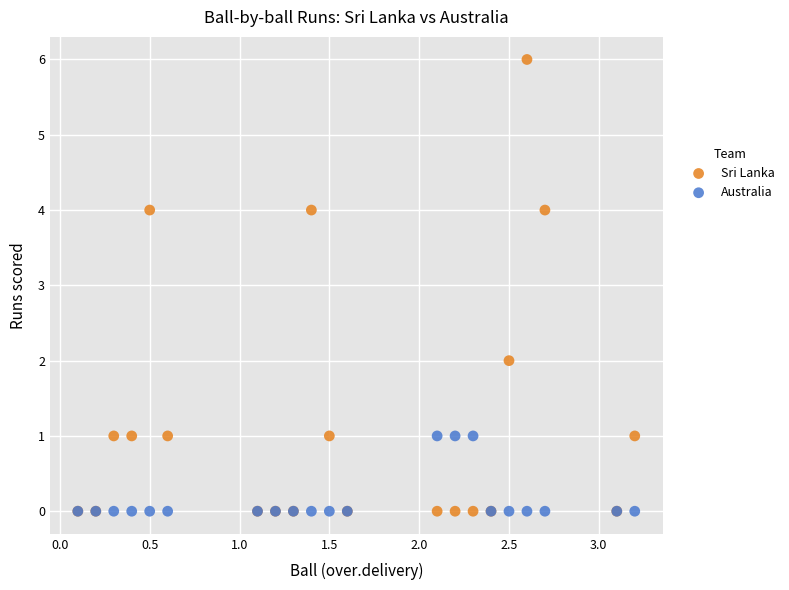

What are all the series names shown in the legend?

Sri Lanka, Australia